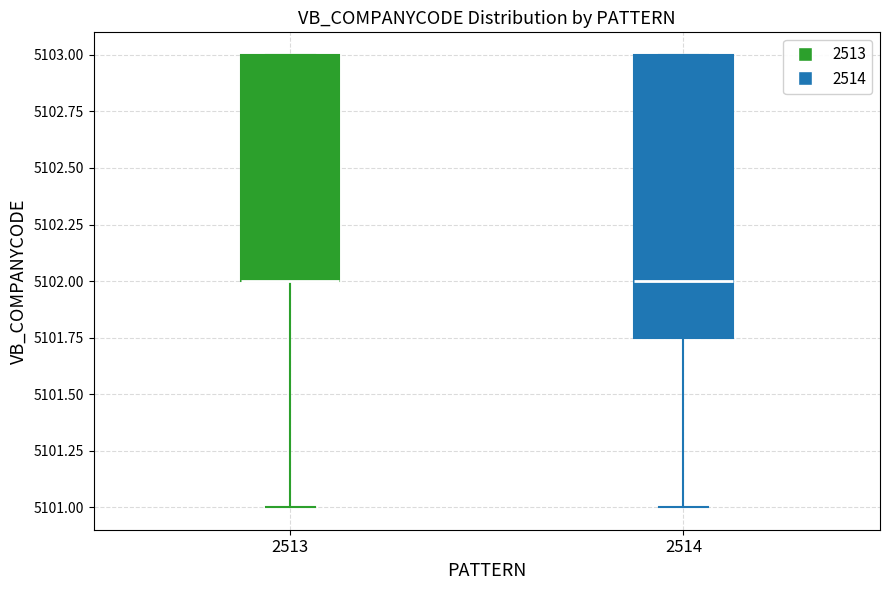

Where is the lower edge of the box at x = 2513 on the y-axis? The values are not printed on the chart, so give them approximately, as read against the axis.

5102.00